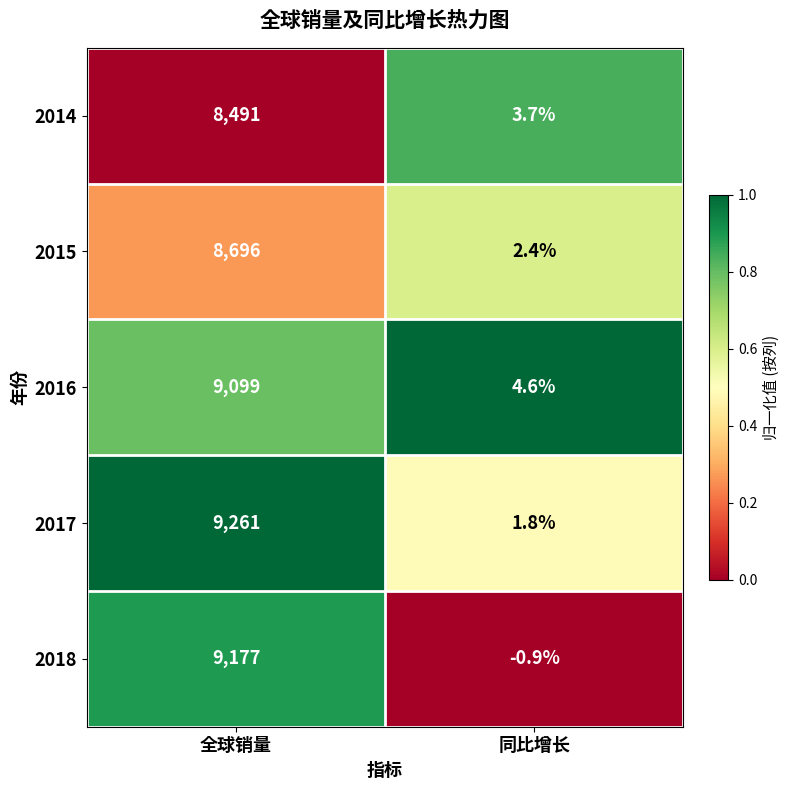

At 同比增长, list the series in order from largest to smallest.

2016, 2014, 2015, 2017, 2018